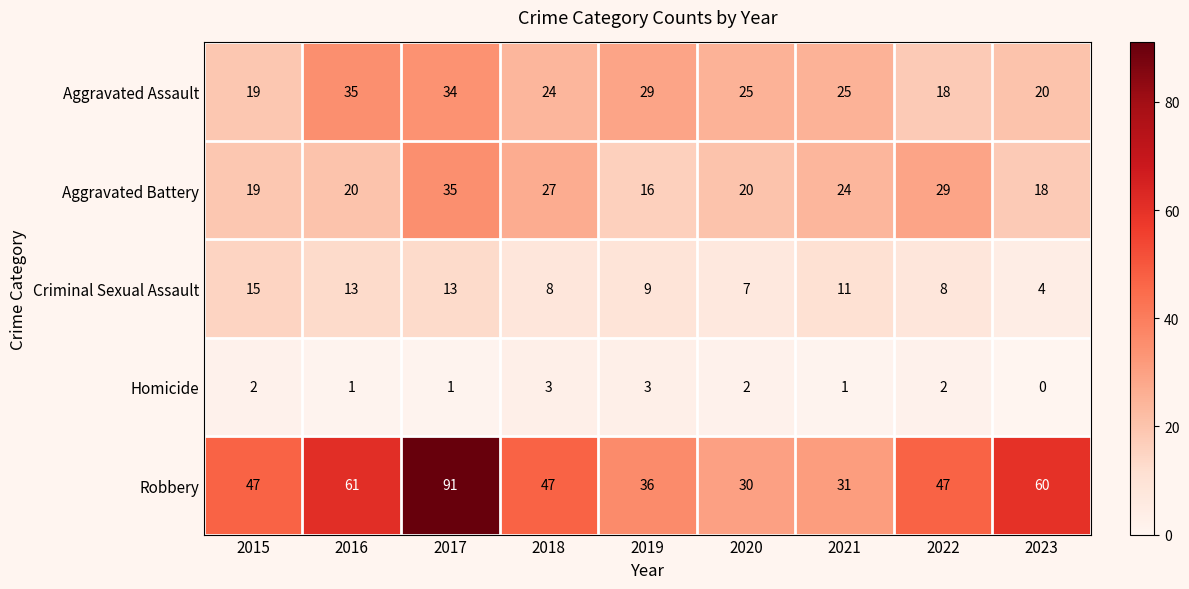

Which series has the widest spread of values?

Robbery